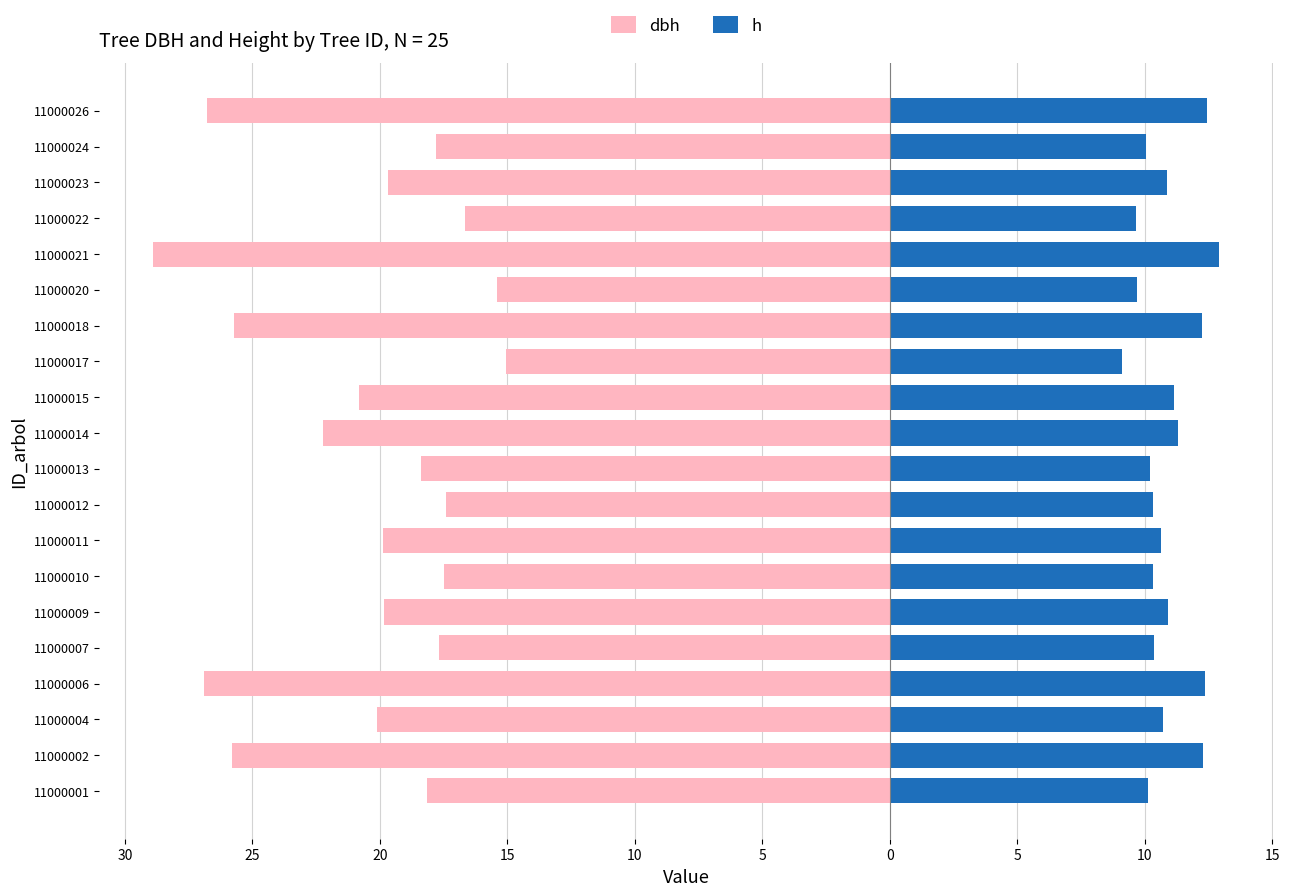

Rank the series at 11000017 from highest to lowest value.

h, dbh